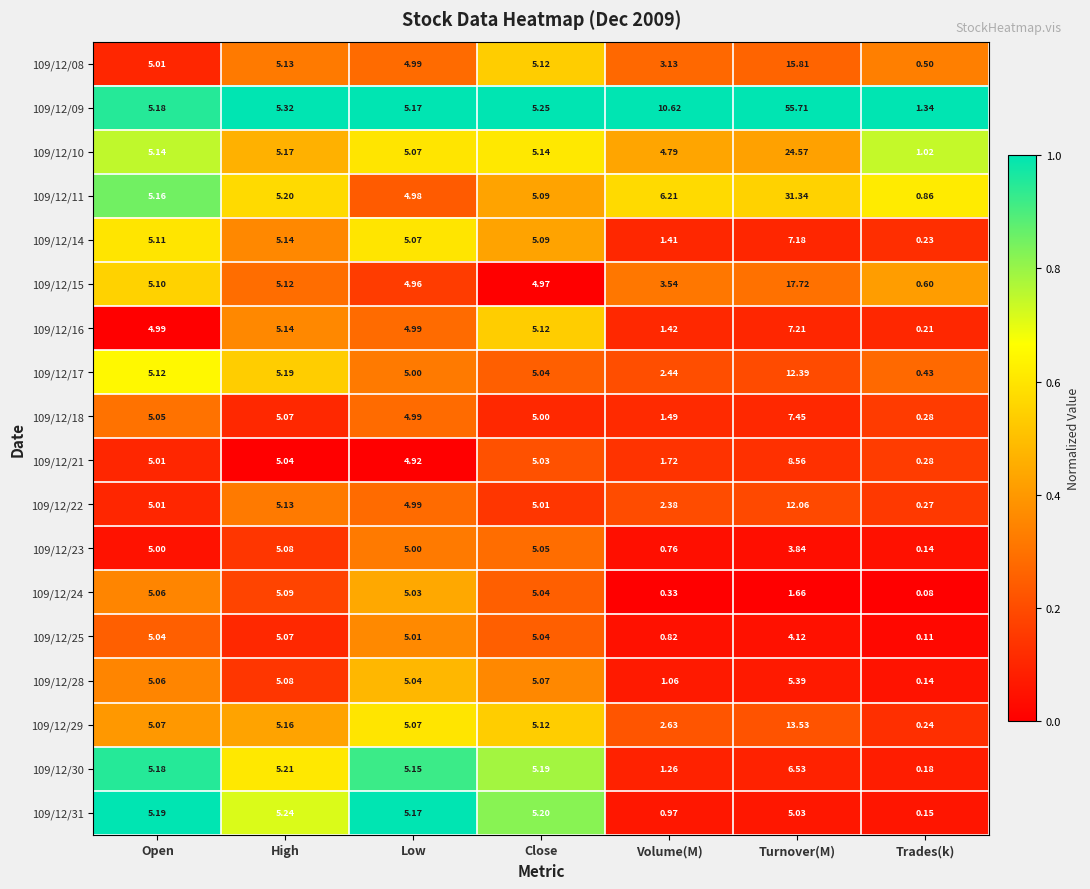

At which category is the sum across all series the highest?

Turnover(M)